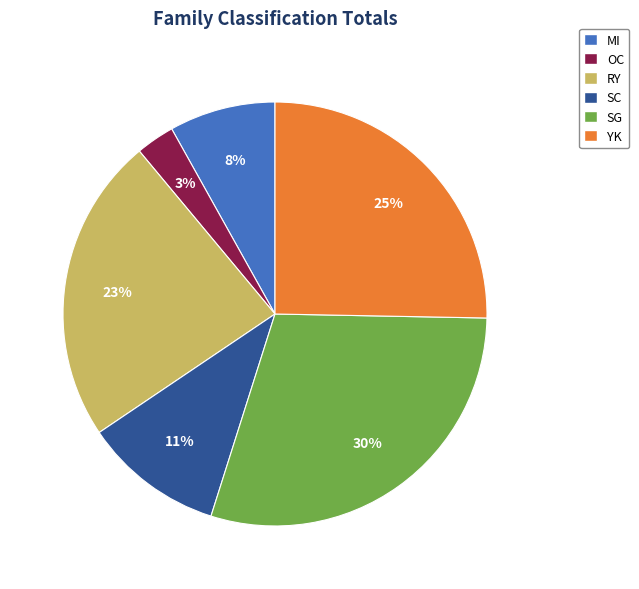

Is it true that OC is 9% of the pie?

False